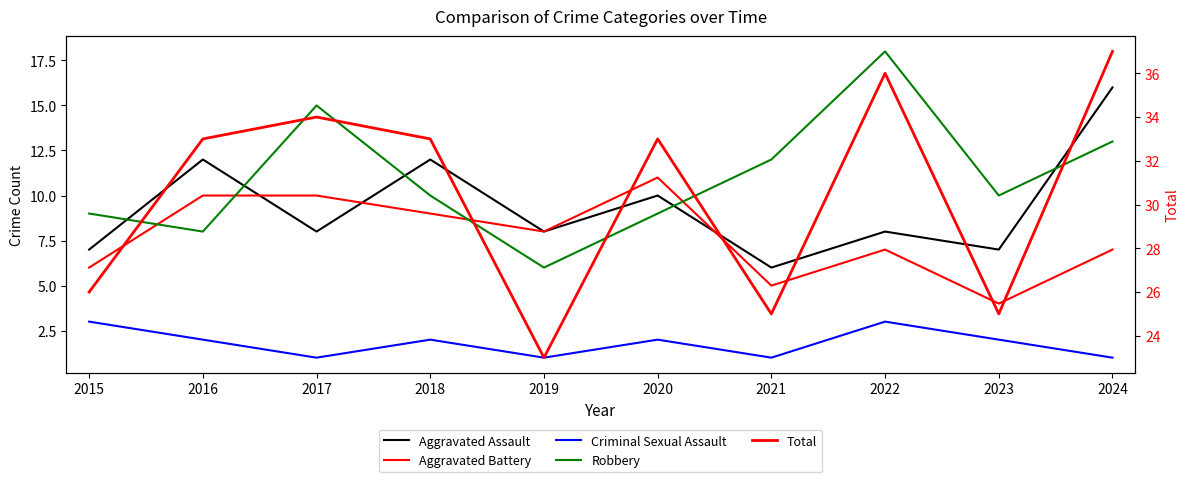

What is the total value across all series at 2022?

72